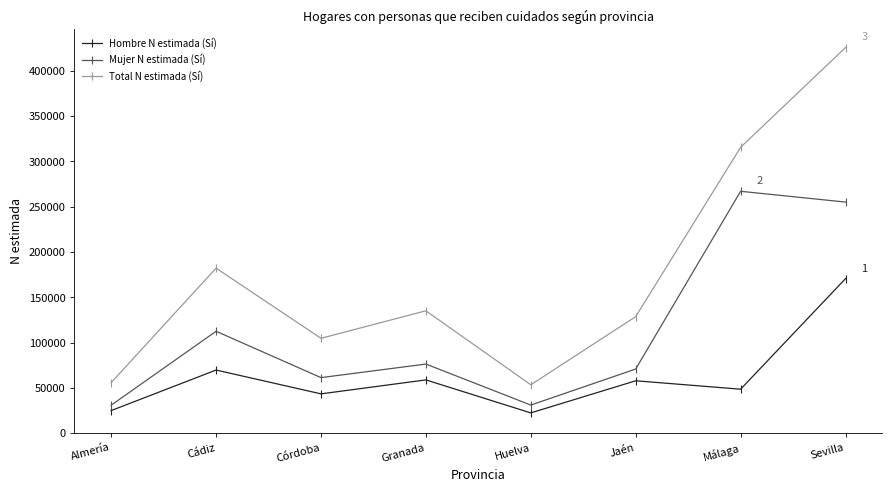

Rank the series at Granada from lowest to highest value.

Hombre N estimada (Sí), Mujer N estimada (Sí), Total N estimada (Sí)